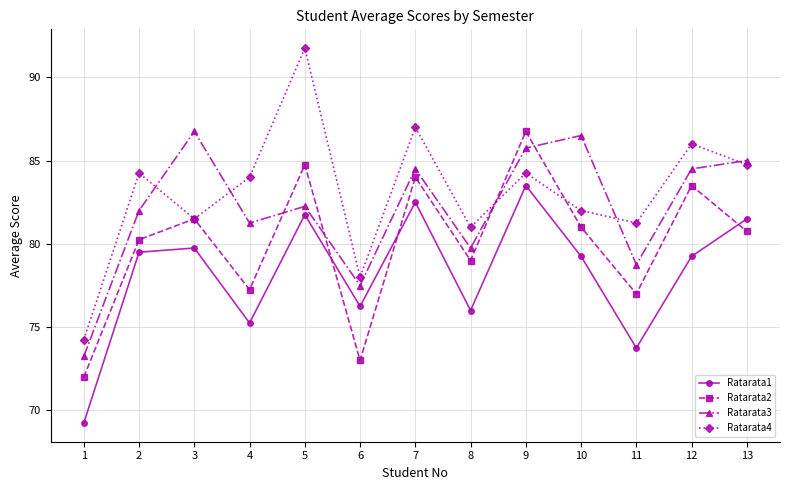

The value of Ratarata3 at 7 is 84.5. True or false?

True